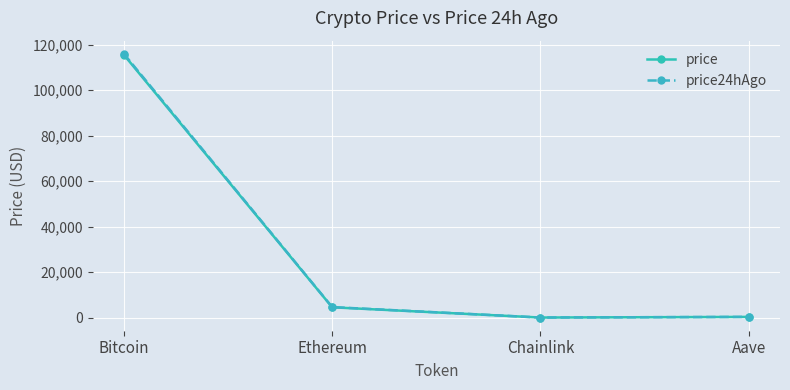

The price series shows 4526.8 at Ethereum. True or false?

True